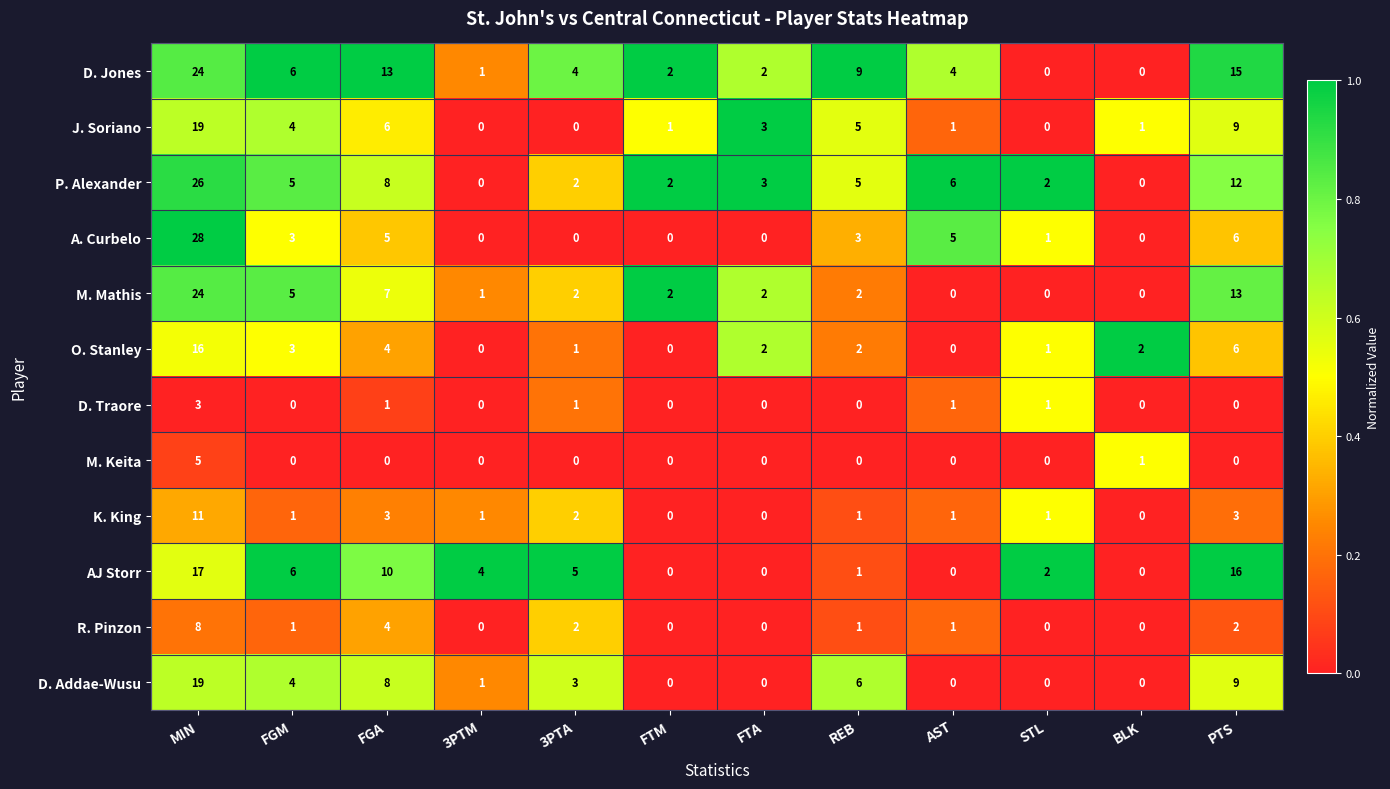

What is the maximum value for D. Jones?

24